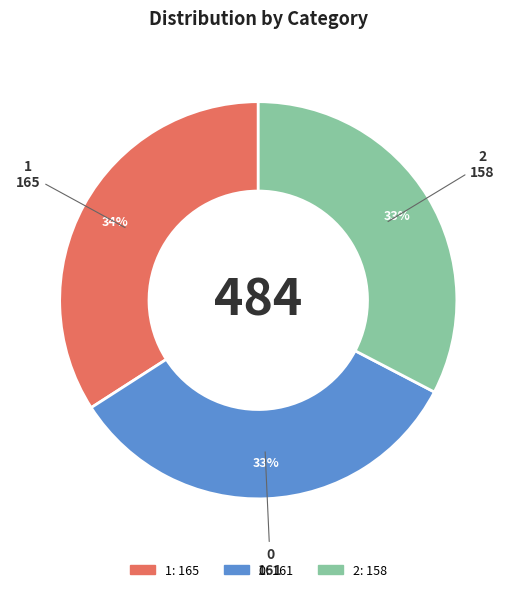

How many slices are in this pie chart?

3